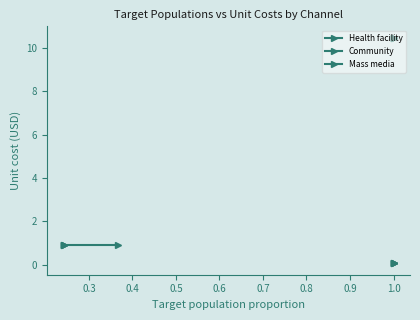

Is the value of Community at 0.2 greater than the value of Health facility at 0.2?

Yes